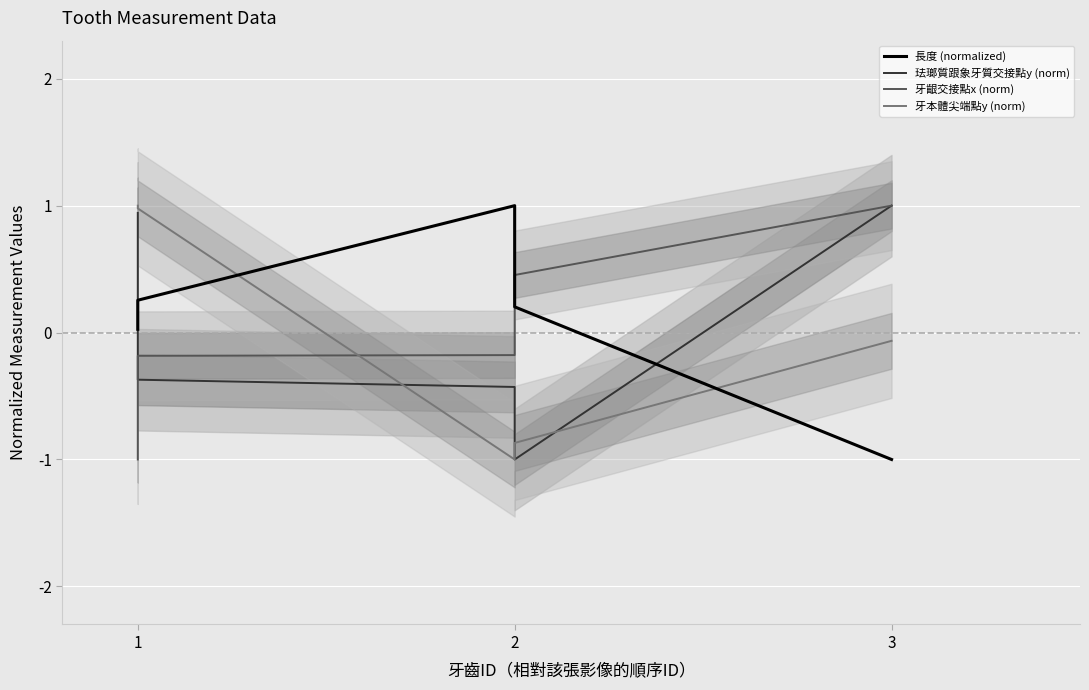

Between 2 and 2, which is larger?

2